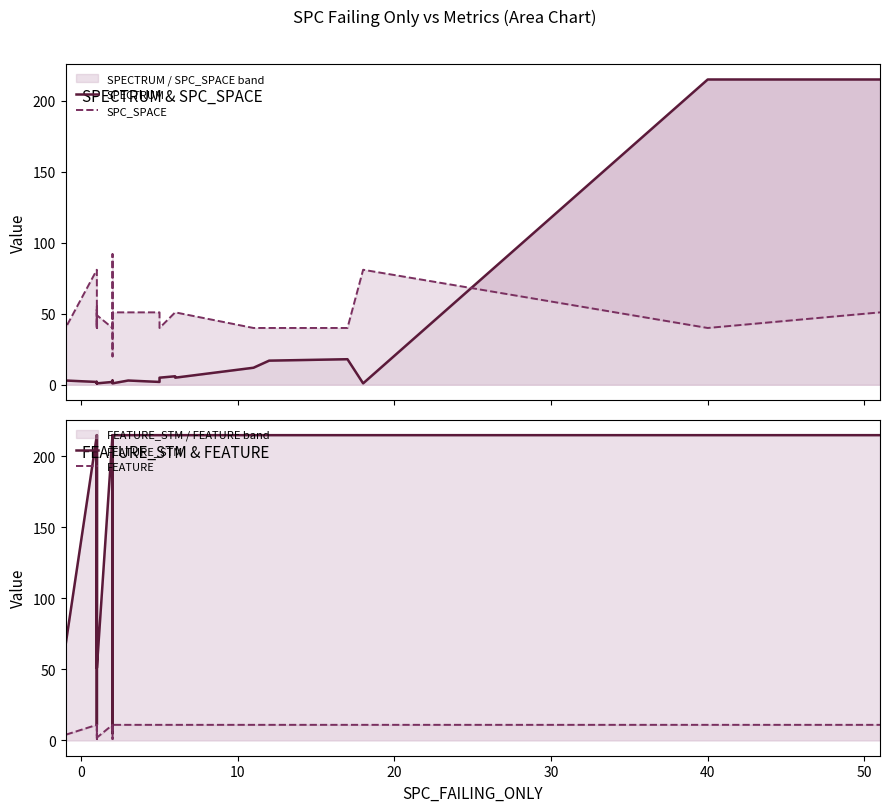

What are all the series names shown in the legend?

SPECTRUM, SPC_SPACE, FEATURE_STM, FEATURE